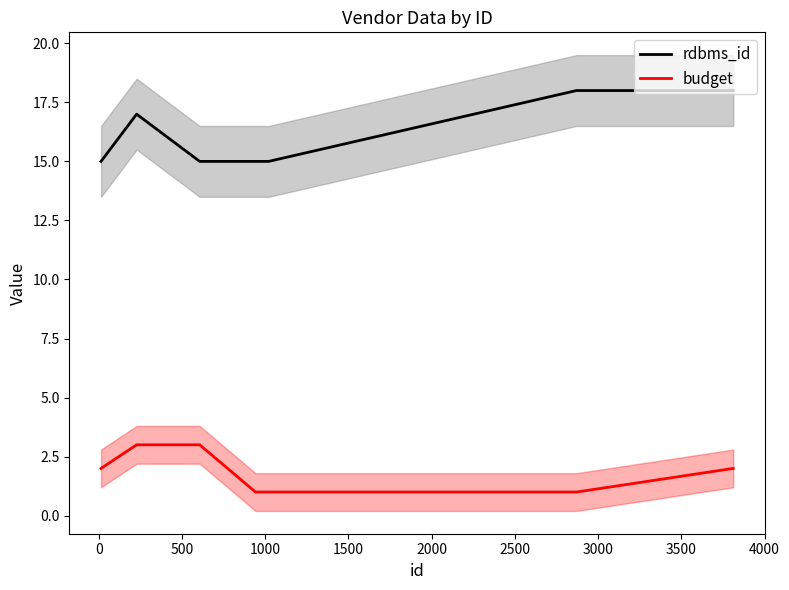

What is the maximum value for rdbms_id?

18